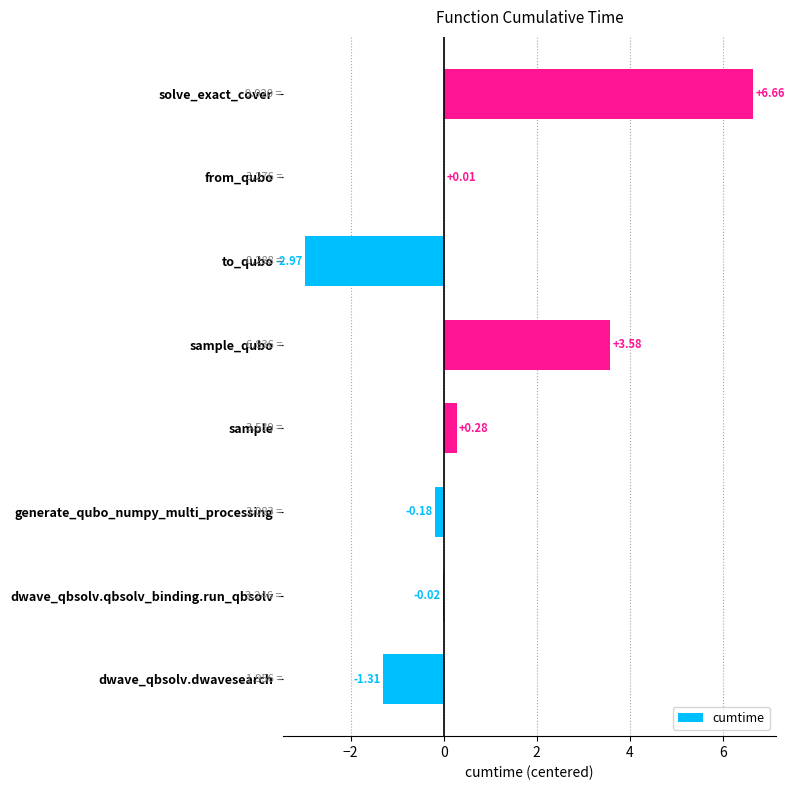

Where is the data nearest to the value 1?

sample